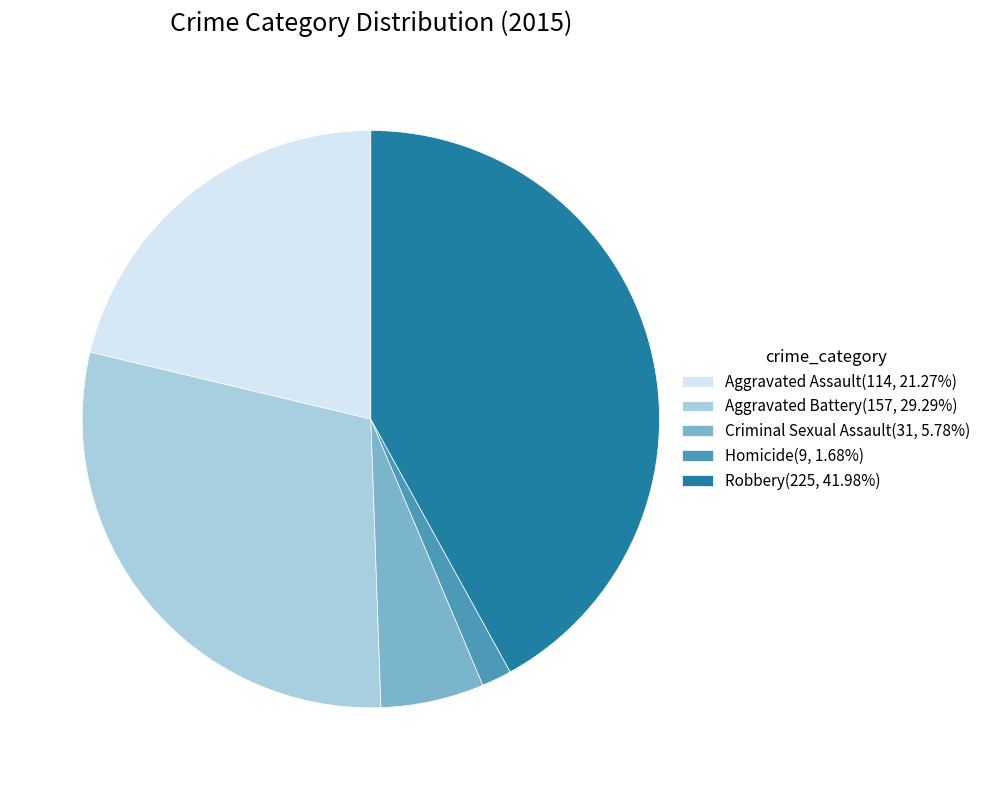

Which slice is the largest?

Robbery